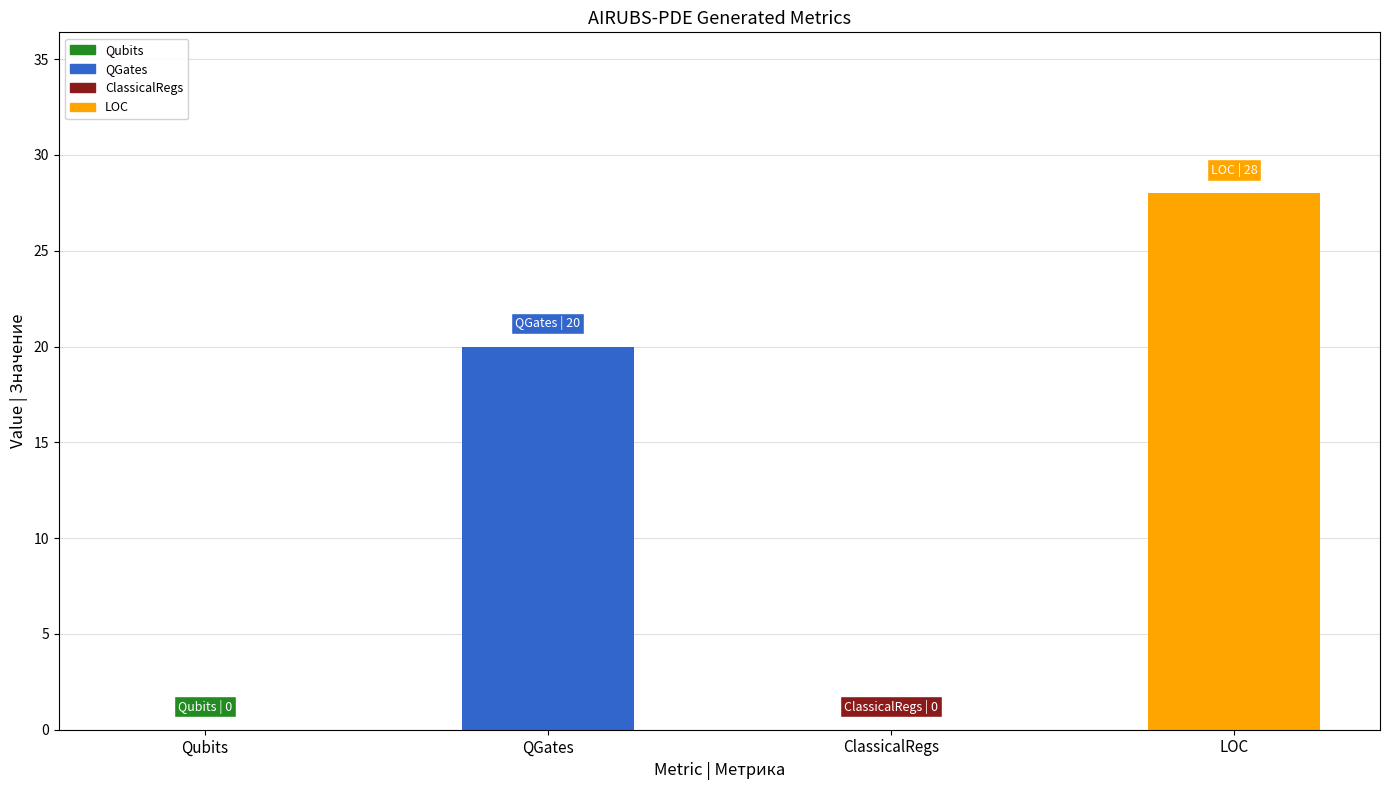

List the labels in order of value, largest first.

LOC, QGates, Qubits, ClassicalRegs